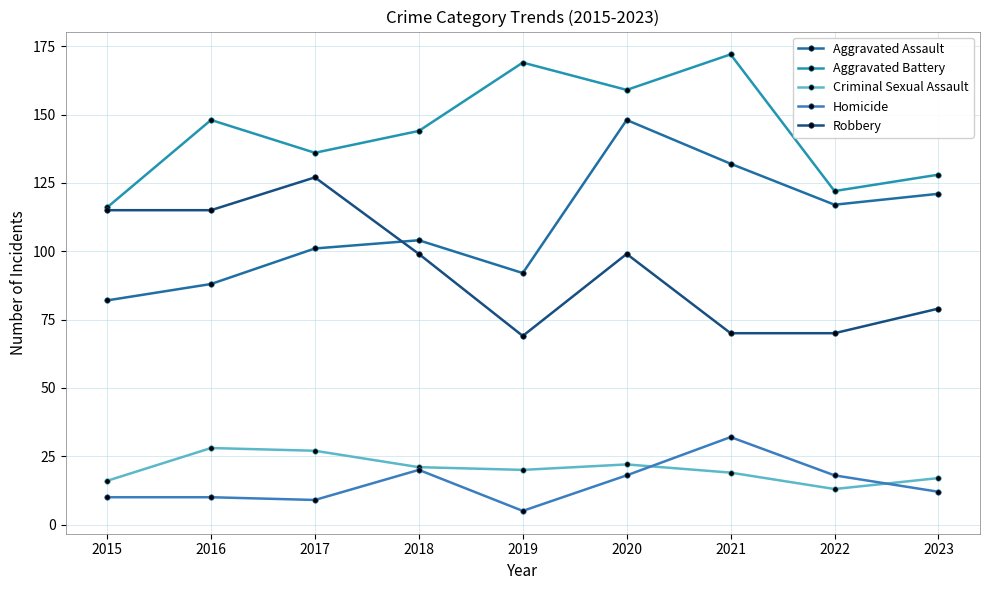

Count the number of categories in the chart.

9